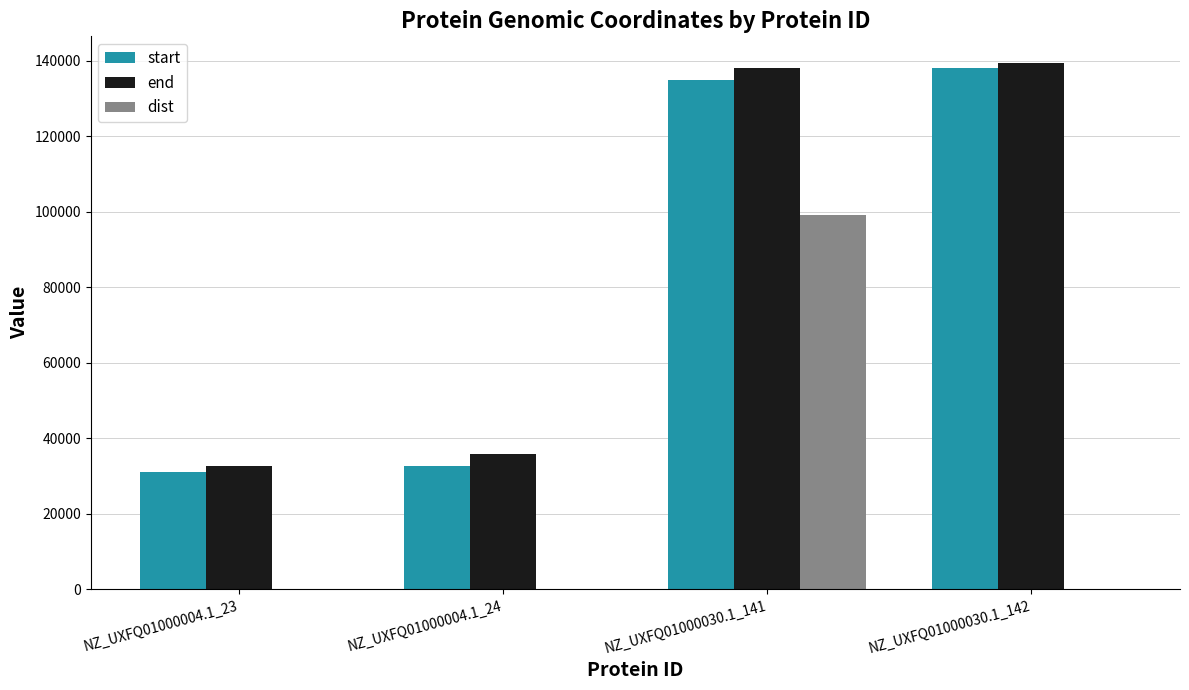

How many groups of bars are there?

4